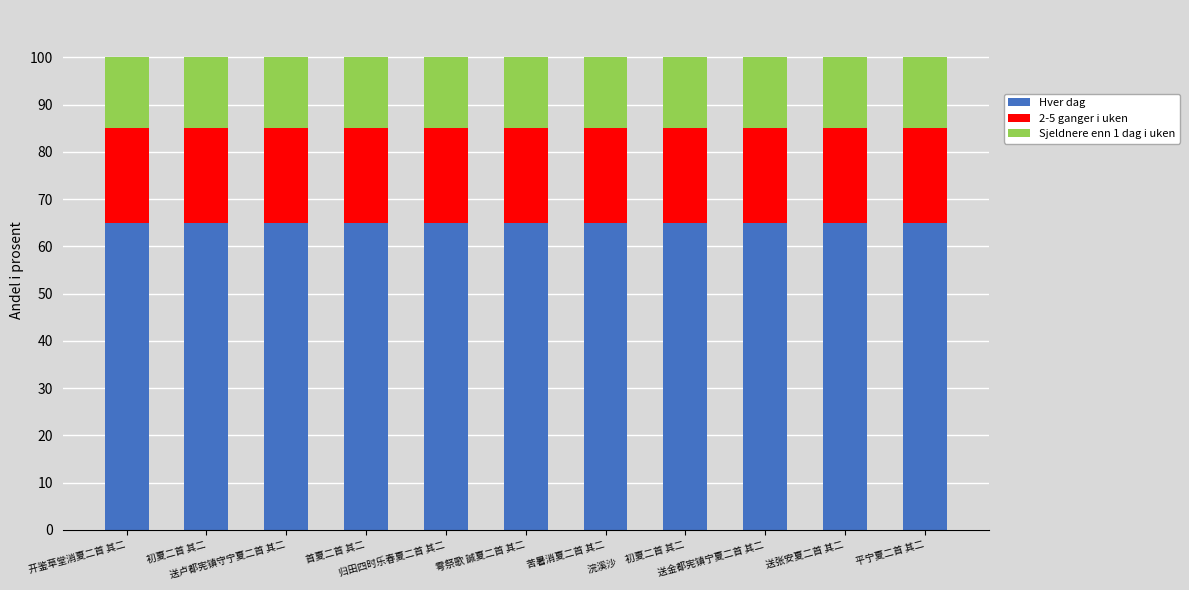

What is the sum of all Hver dag values?

715